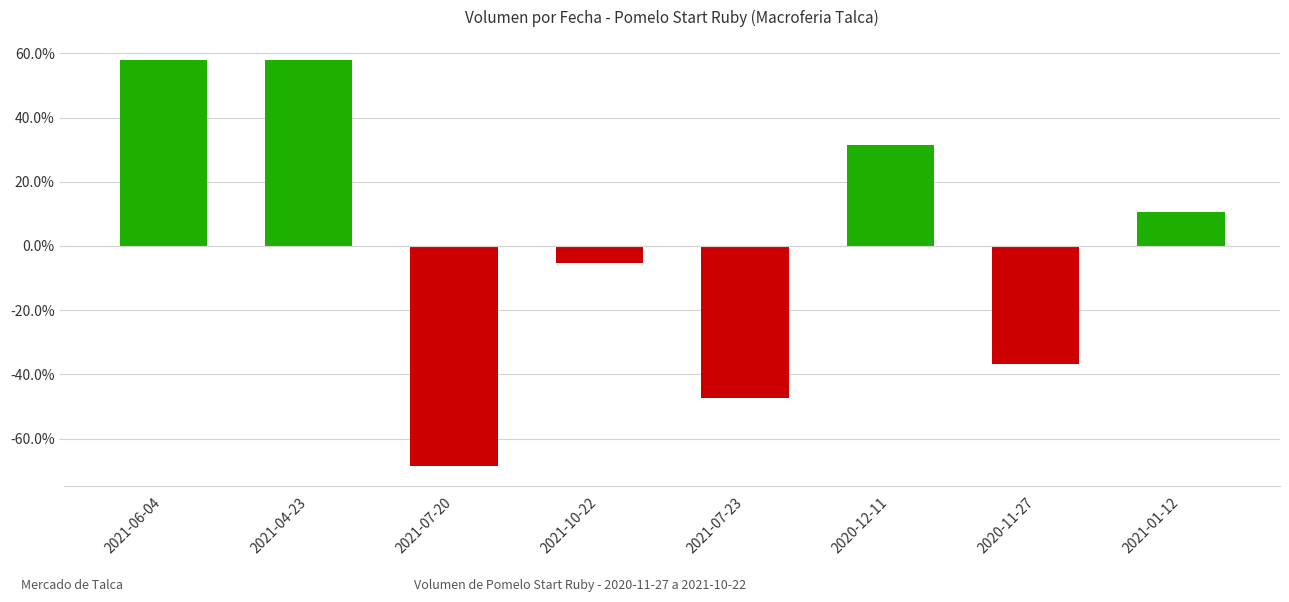

Are the bars grouped side by side (vs. stacked)?

No